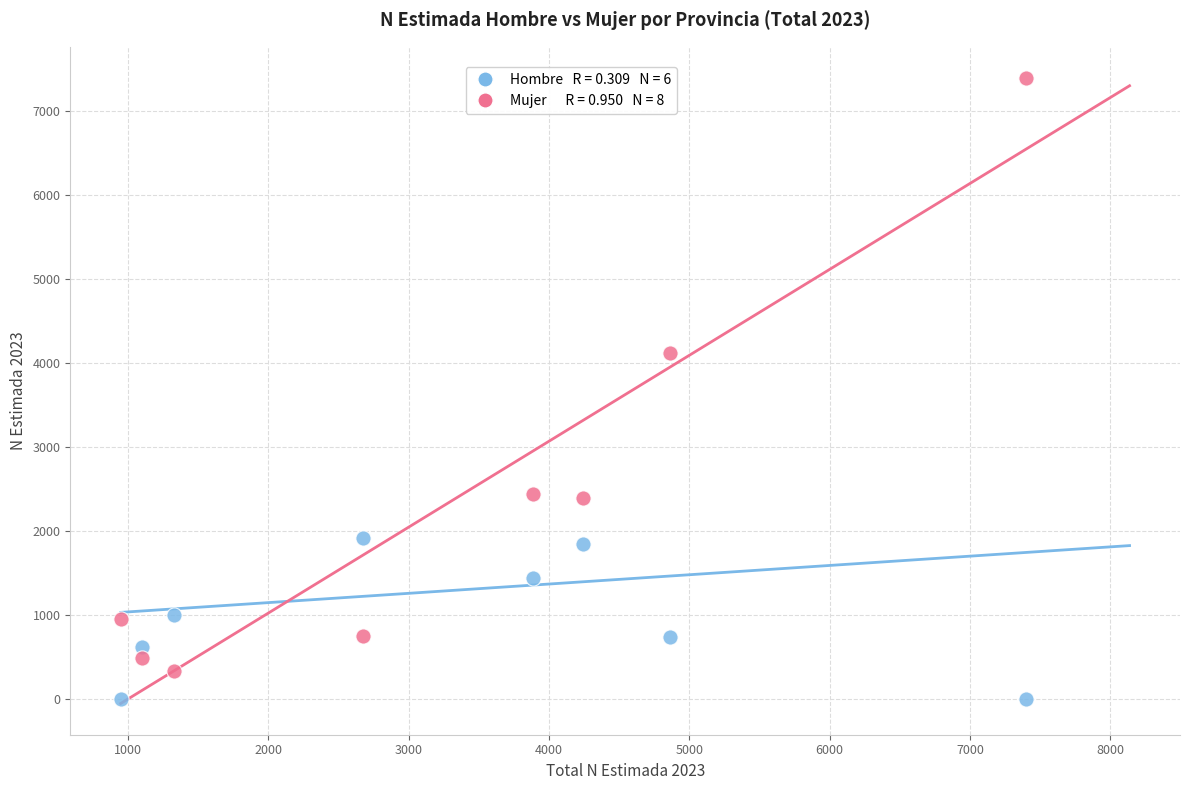

Across all data points, what is the range of X values (max minus min)?

6450